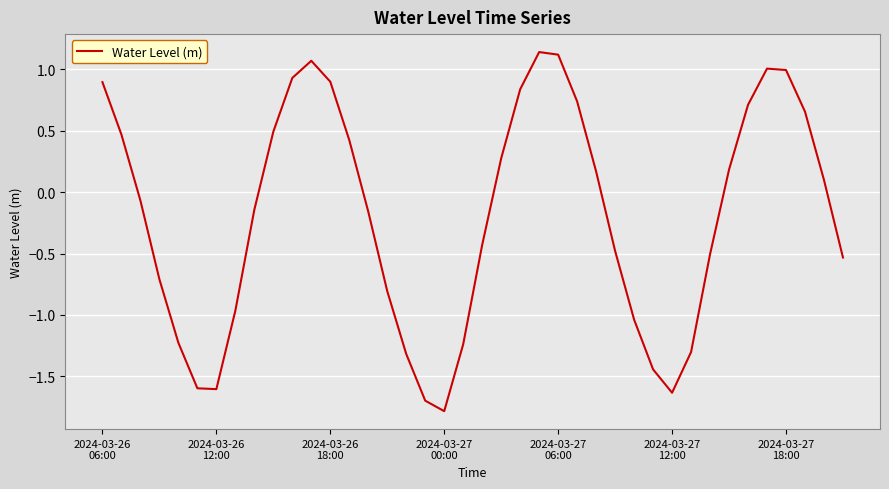

What is the difference between the maximum and minimum values?

2.9